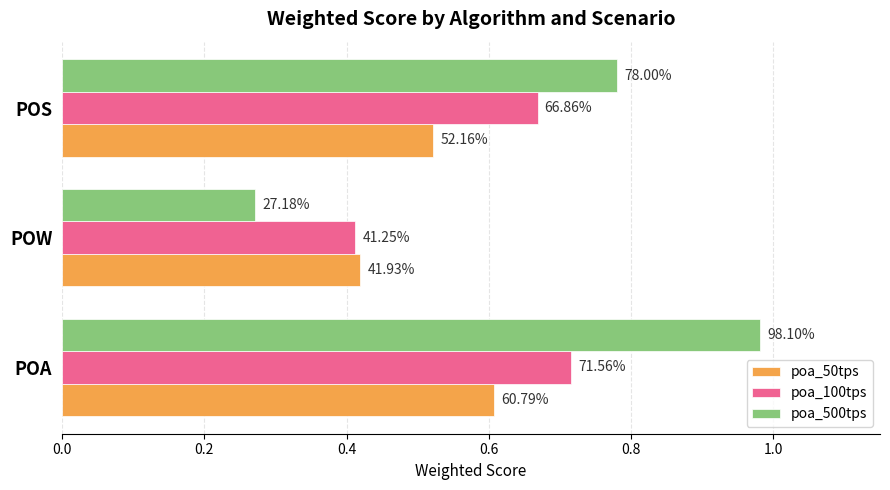

Reading right to left, list all the values displayed in this chart.

poa_50tps: 0.5	0.4	0.6
poa_100tps: 0.7	0.4	0.7
poa_500tps: 0.8	0.3	1.0